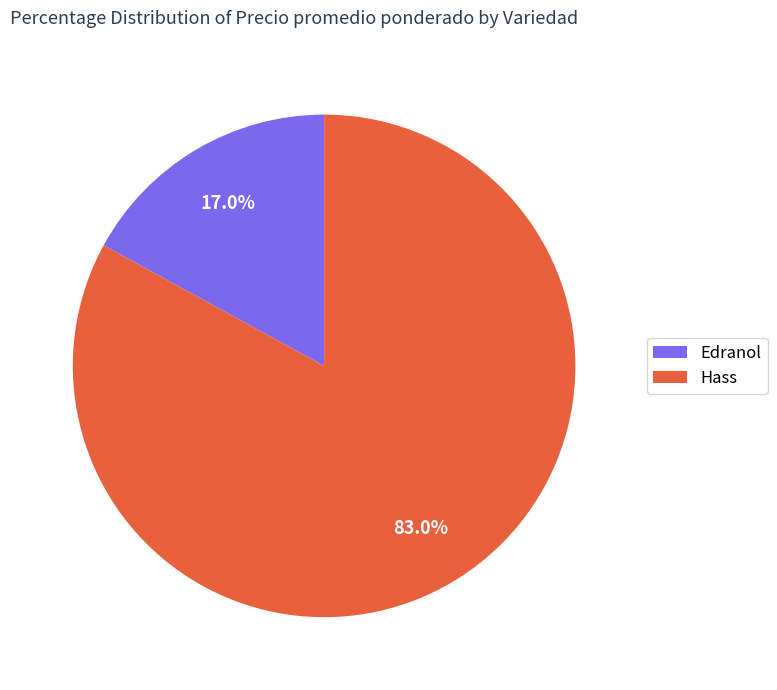

Rank the categories by value from highest to lowest.

Hass, Edranol